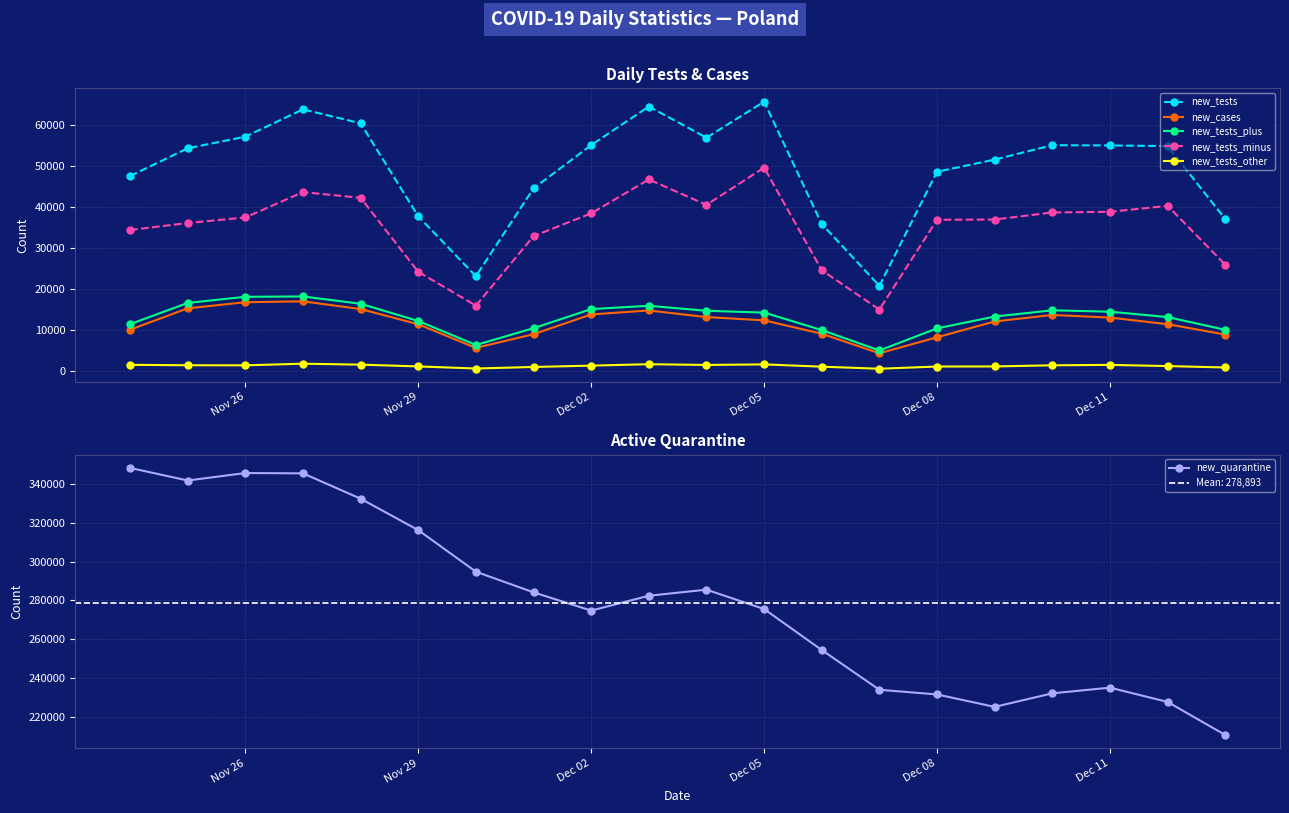

How many series are shown in this chart?

6